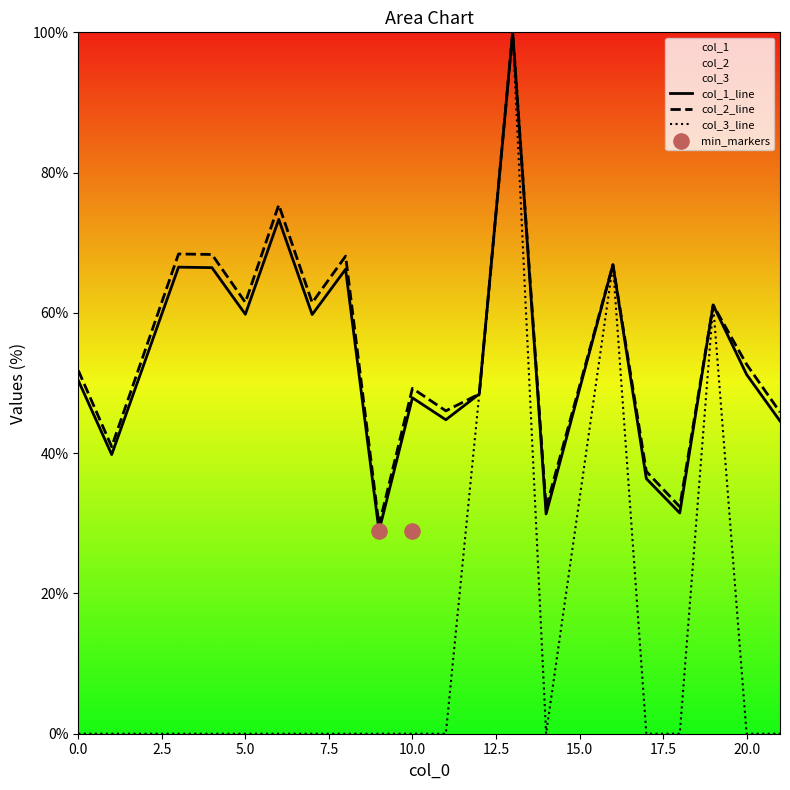

Which series reaches the maximum Y coordinate?

col_1